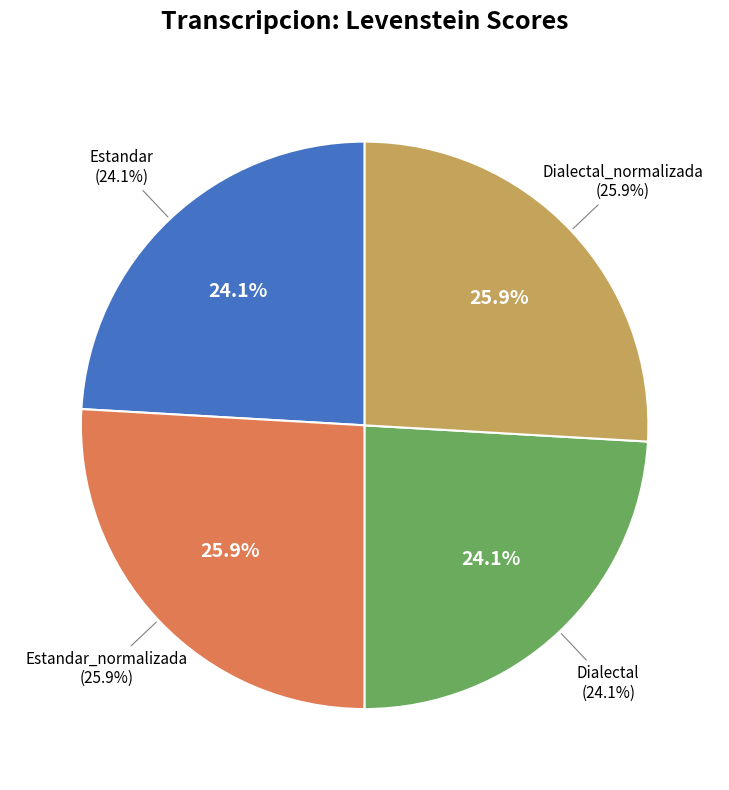

To the nearest percent, what is the average slice percentage?

25%